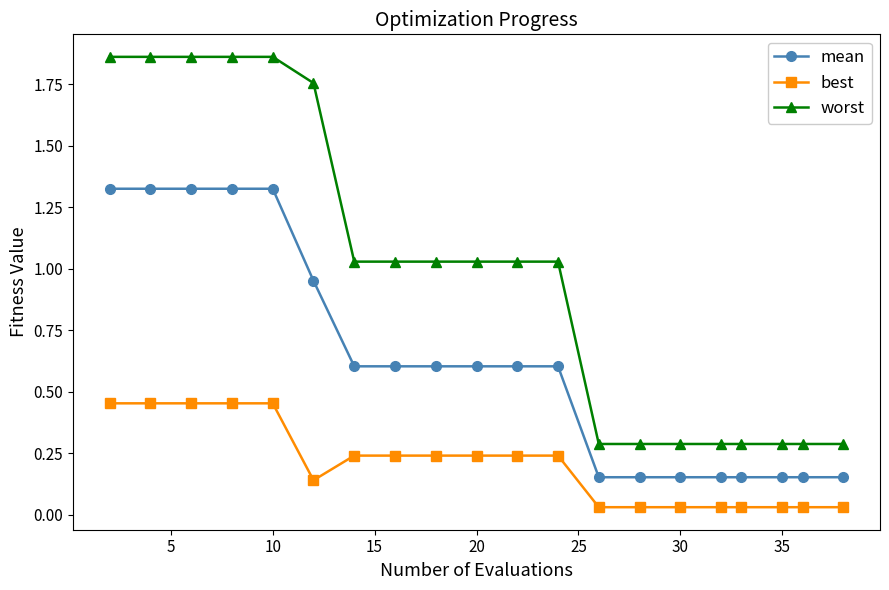

List the series in order of their overall mean, lowest first.

best, mean, worst